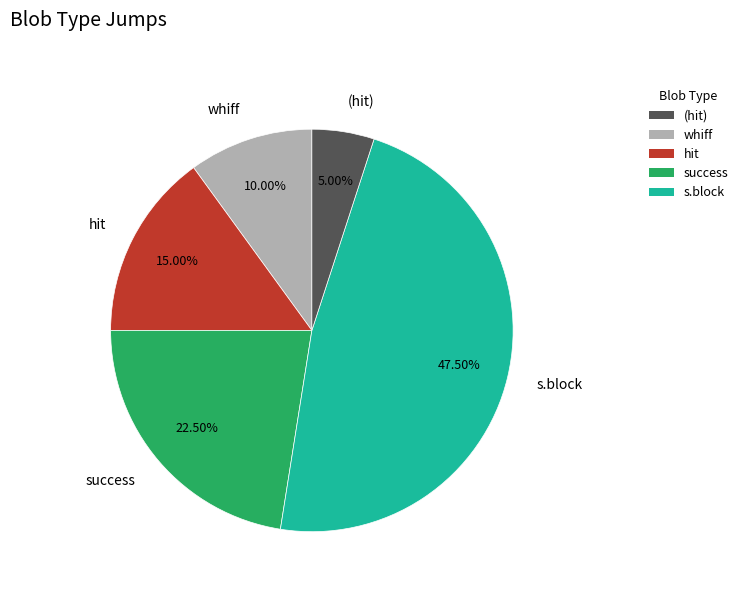

Does s.block account for over 50% of the chart?

No